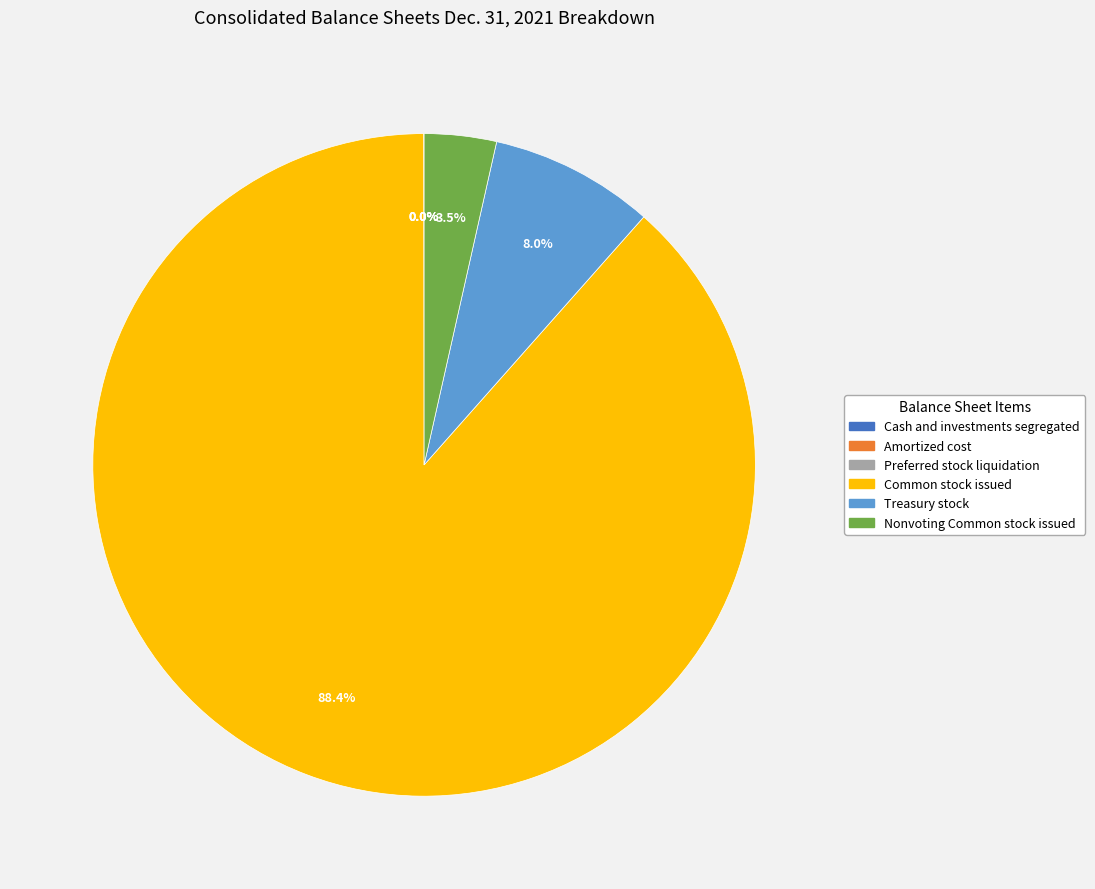

Does Common stock issued account for over 50% of the chart?

Yes